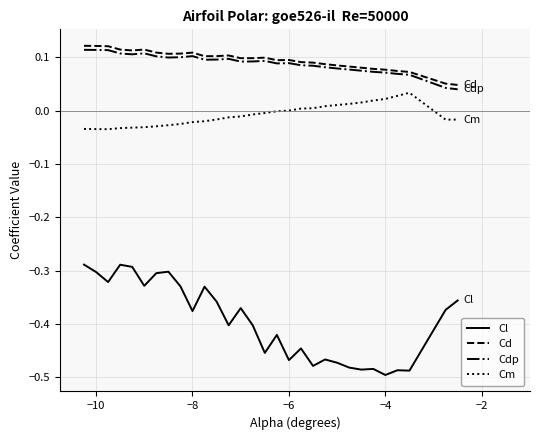

True or false: Cm and Cd intersect in this chart.

False